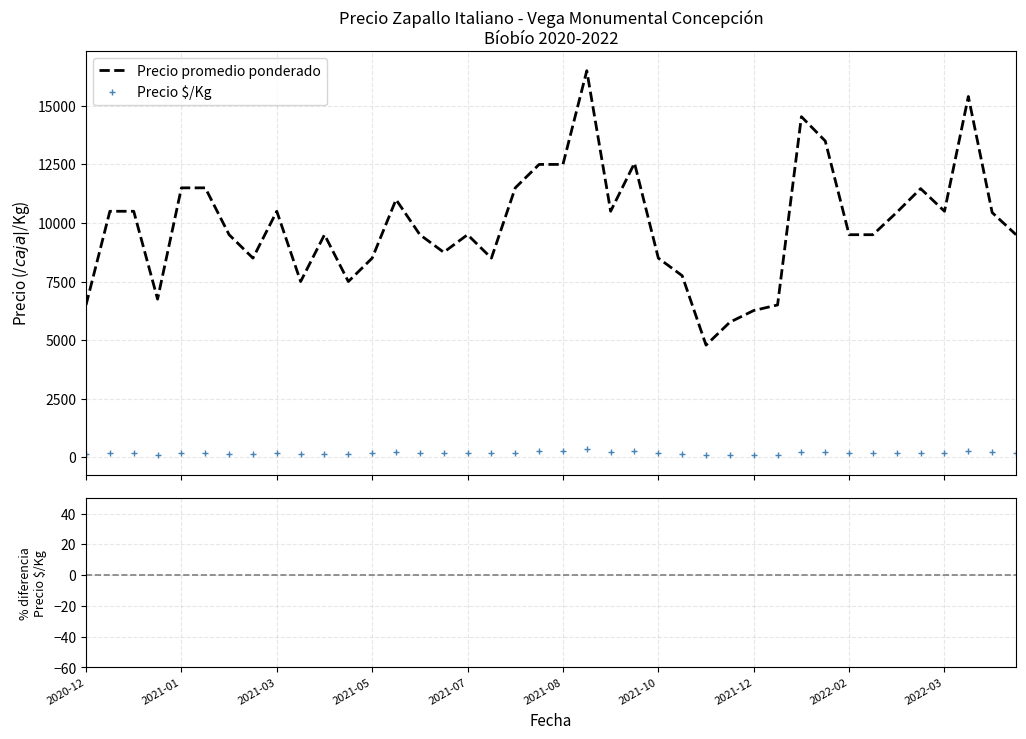

Is it true that Precio promedio ponderado equals 6263 at 2021-12?

True